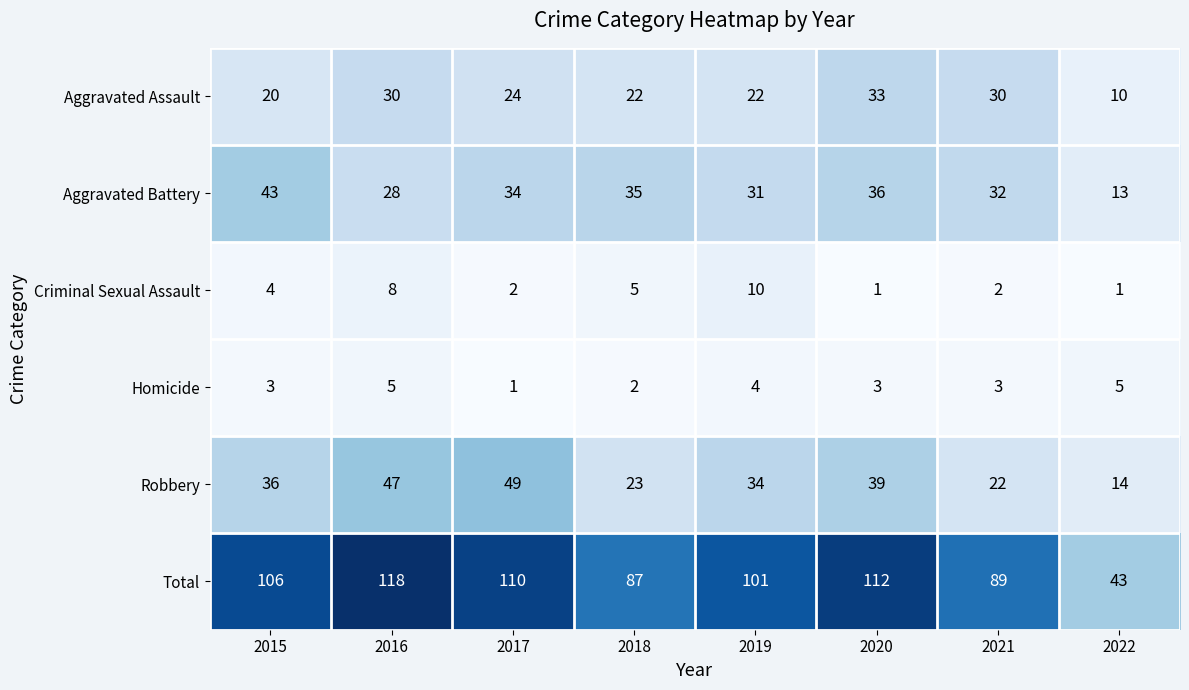

Which series has the largest total across all categories?

Total